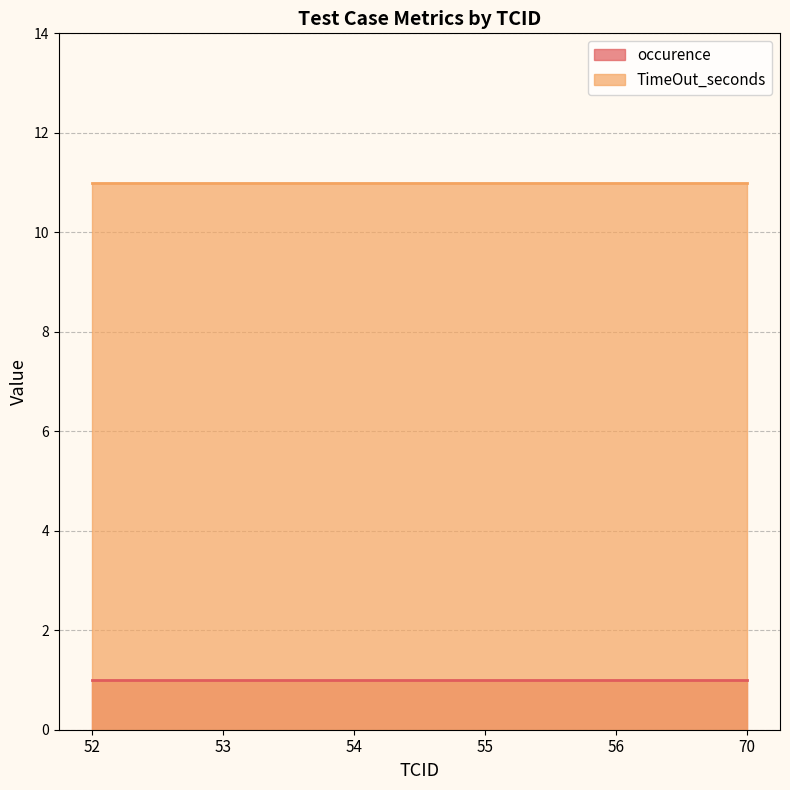

Read the TimeOut_seconds value at 55.

11